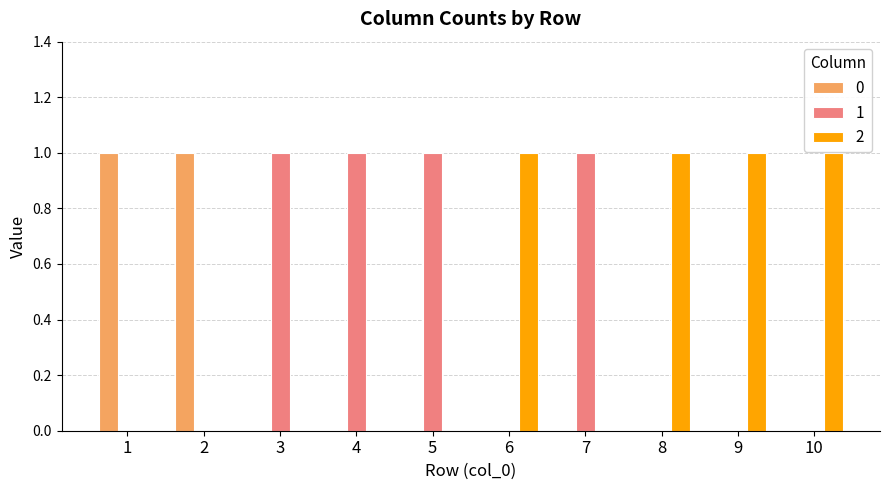

The 0 series shows -1 at 9. True or false?

False